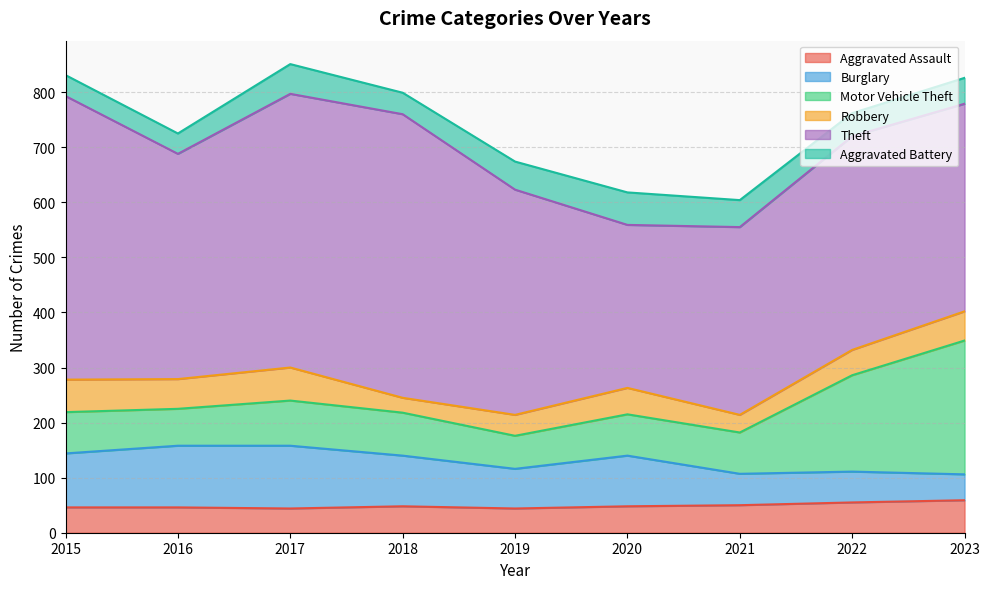

Reading left to right, transcribe all the data shown in this chart.

Aggravated Assault: 2015=46	2016=46	2017=44	2018=48	2019=44	2020=48	2021=50	2022=55	2023=59
Burglary: 2015=98	2016=112	2017=114	2018=92	2019=72	2020=92	2021=57	2022=56	2023=47
Motor Vehicle Theft: 2015=75	2016=67	2017=82	2018=78	2019=60	2020=75	2021=75	2022=175	2023=243
Robbery: 2015=59	2016=54	2017=60	2018=27	2019=38	2020=48	2021=32	2022=46	2023=53
Theft: 2015=515	2016=409	2017=497	2018=515	2019=409	2020=296	2021=341	2022=388	2023=377
Aggravated Battery: 2015=38	2016=37	2017=54	2018=39	2019=51	2020=59	2021=49	2022=42	2023=47